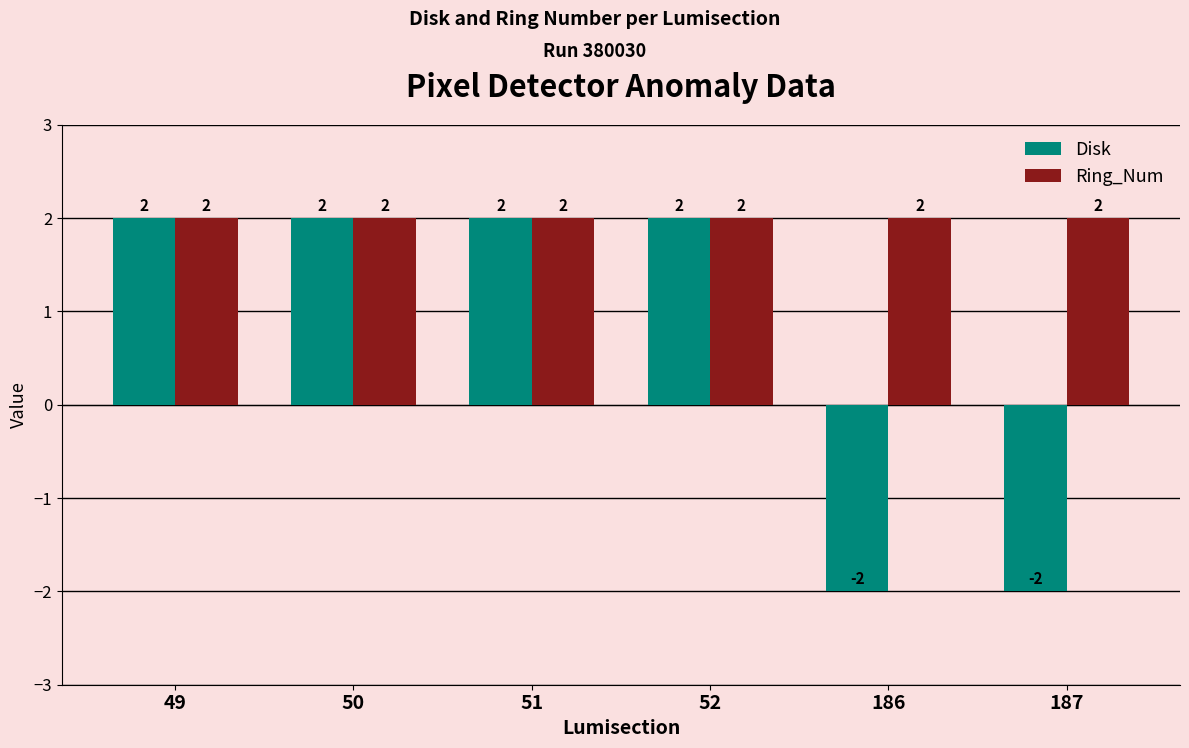

What is the sum of all Ring_Num values?

12